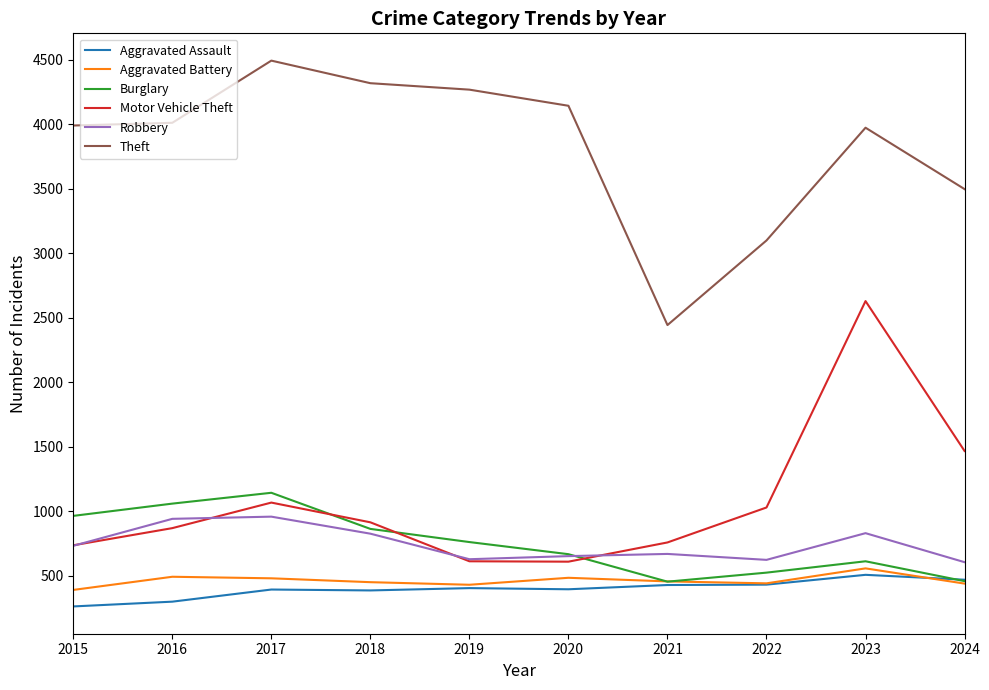

What is the smallest value displayed?

262